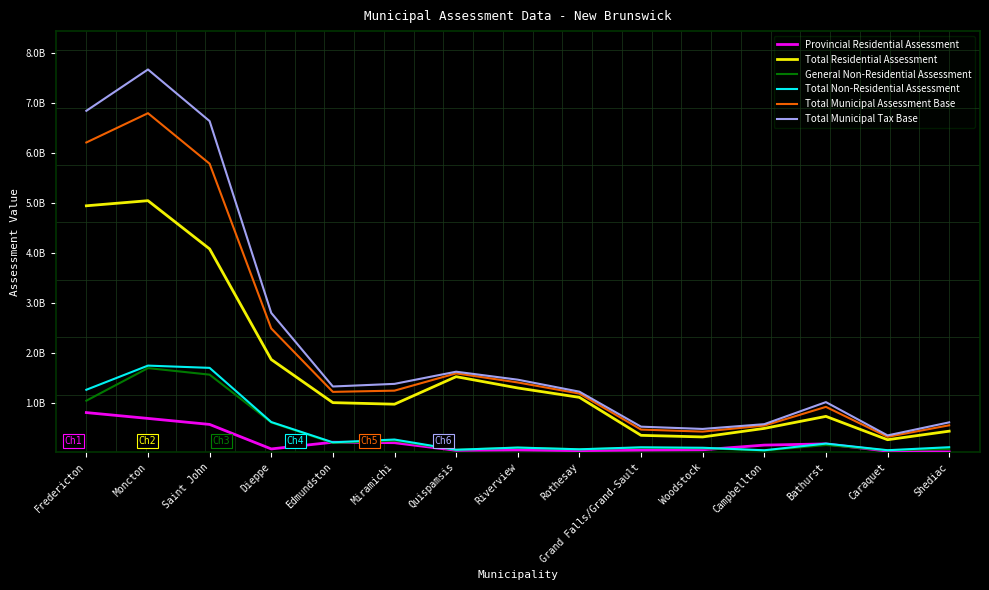

What is the highest value of the Total Municipal Assessment Base series?

6788899800